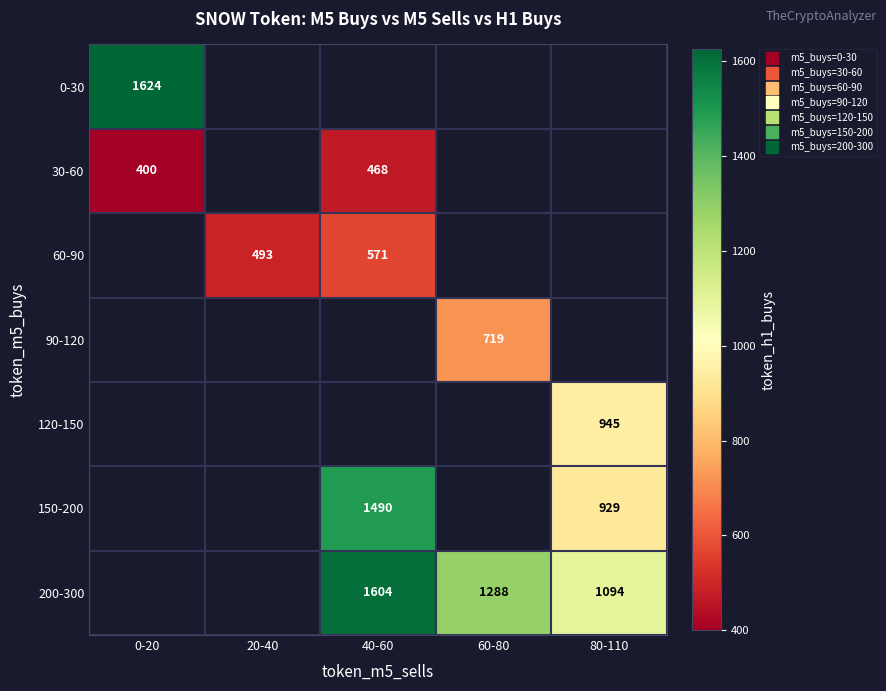

List the series in order of their peak value, lowest first.

30-60, 60-90, 90-120, 120-150, 150-200, 200-300, 0-30